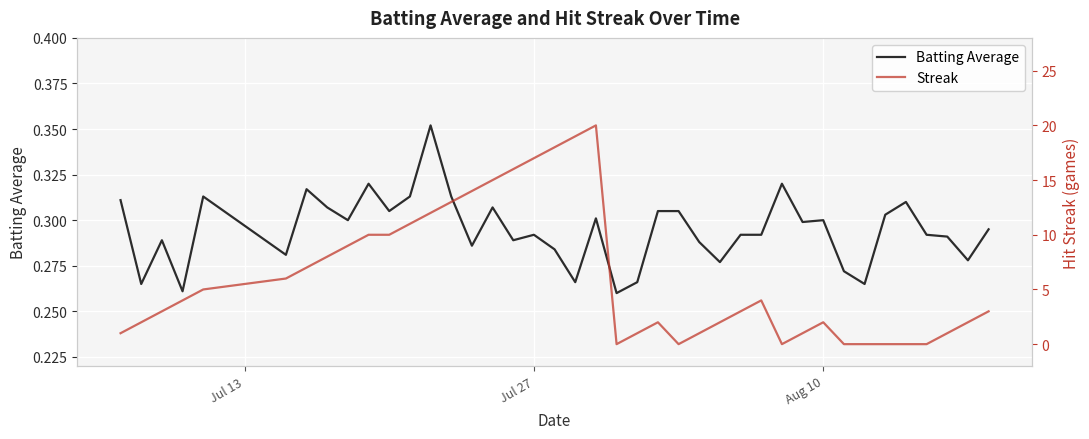

Is it true that Batting Average equals 0.2 at 6?

False